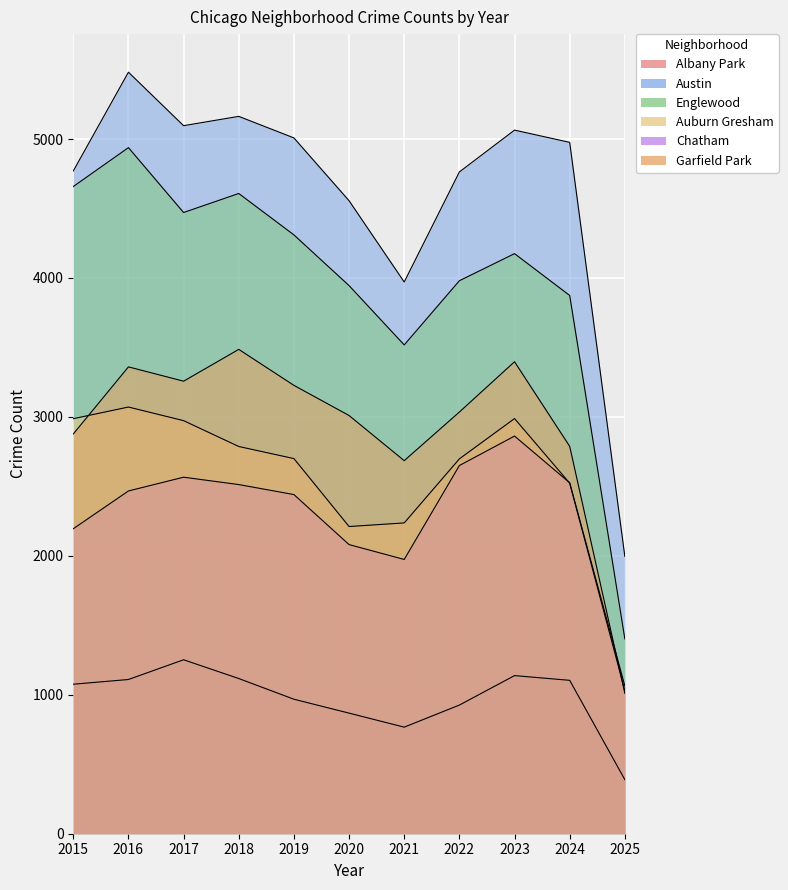

The value of Austin at 2025 is 3448. True or false?

False